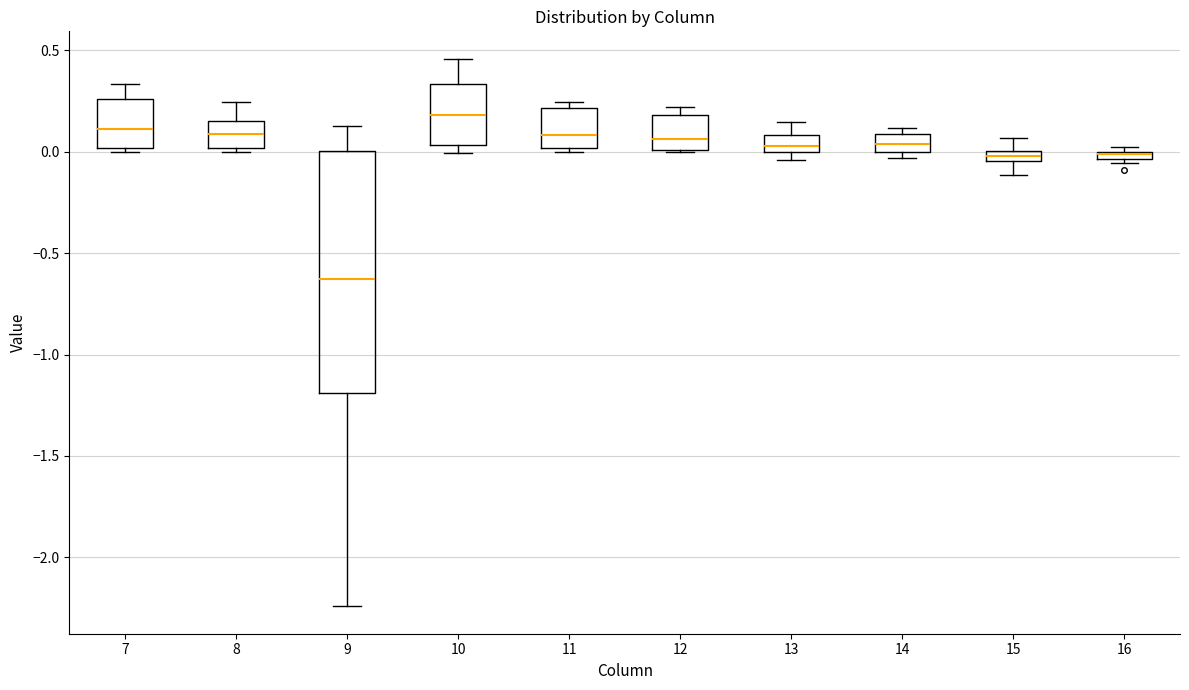

Where is the upper edge of the box at x = 10 on the y-axis? The values are not printed on the chart, so give them approximately, as read against the axis.

0.35